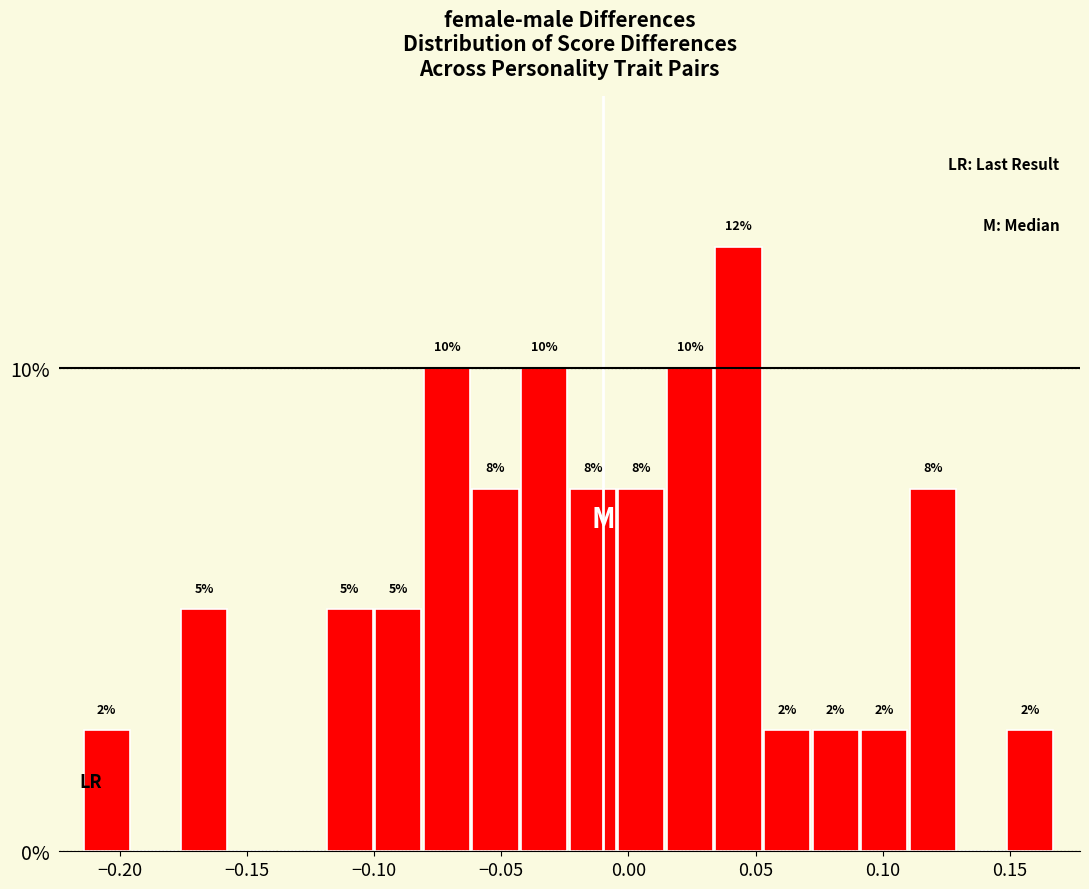

Read against the x-axis, roughly where is the centre of the tallest bar?

0.045